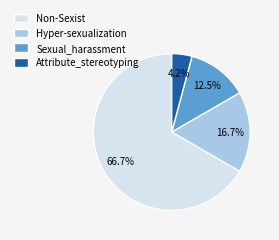

Which category has the smallest portion of the pie?

Attribute_stereotyping